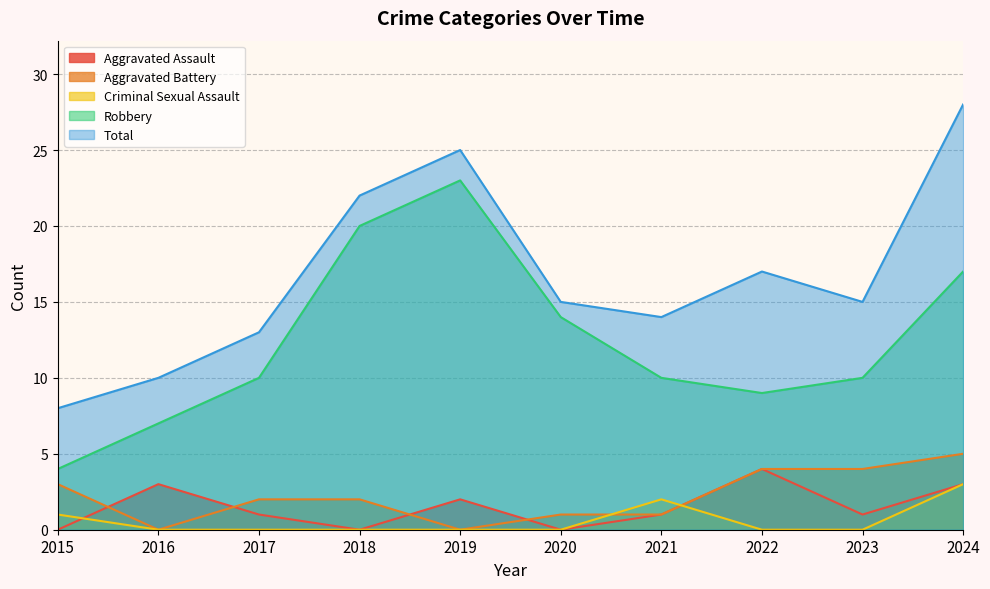

What is the greatest value displayed?

28